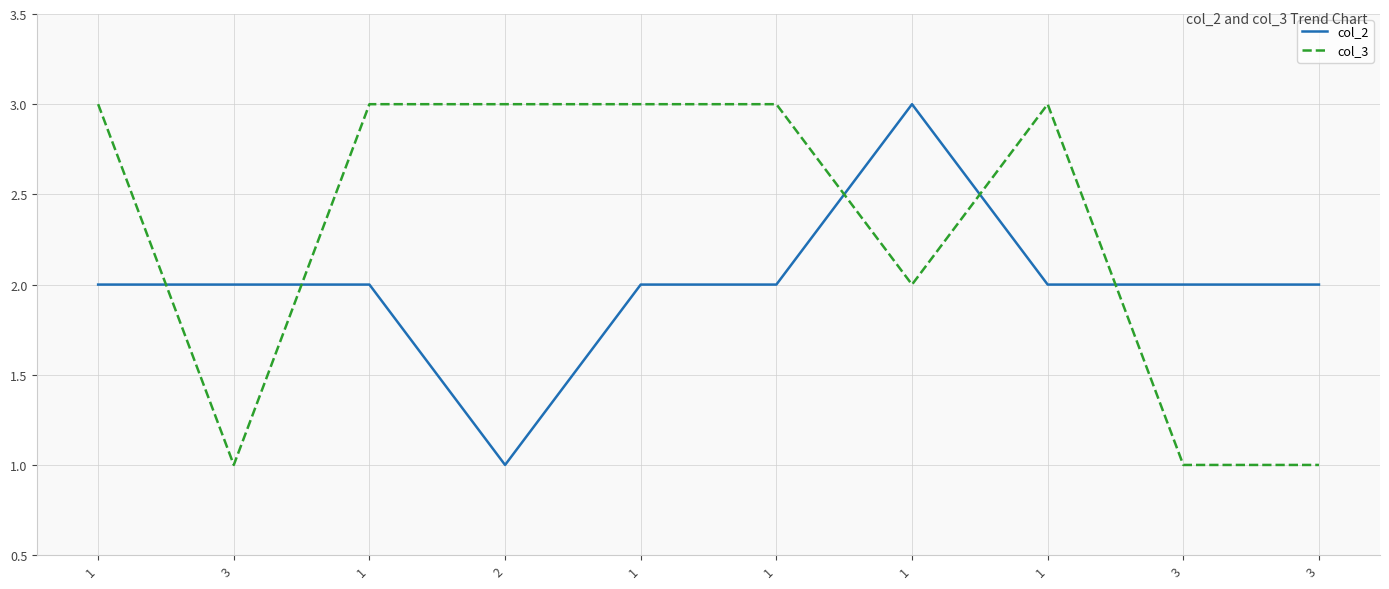

In col_3, how many points are higher than both neighbors (excluding endpoints)?

1